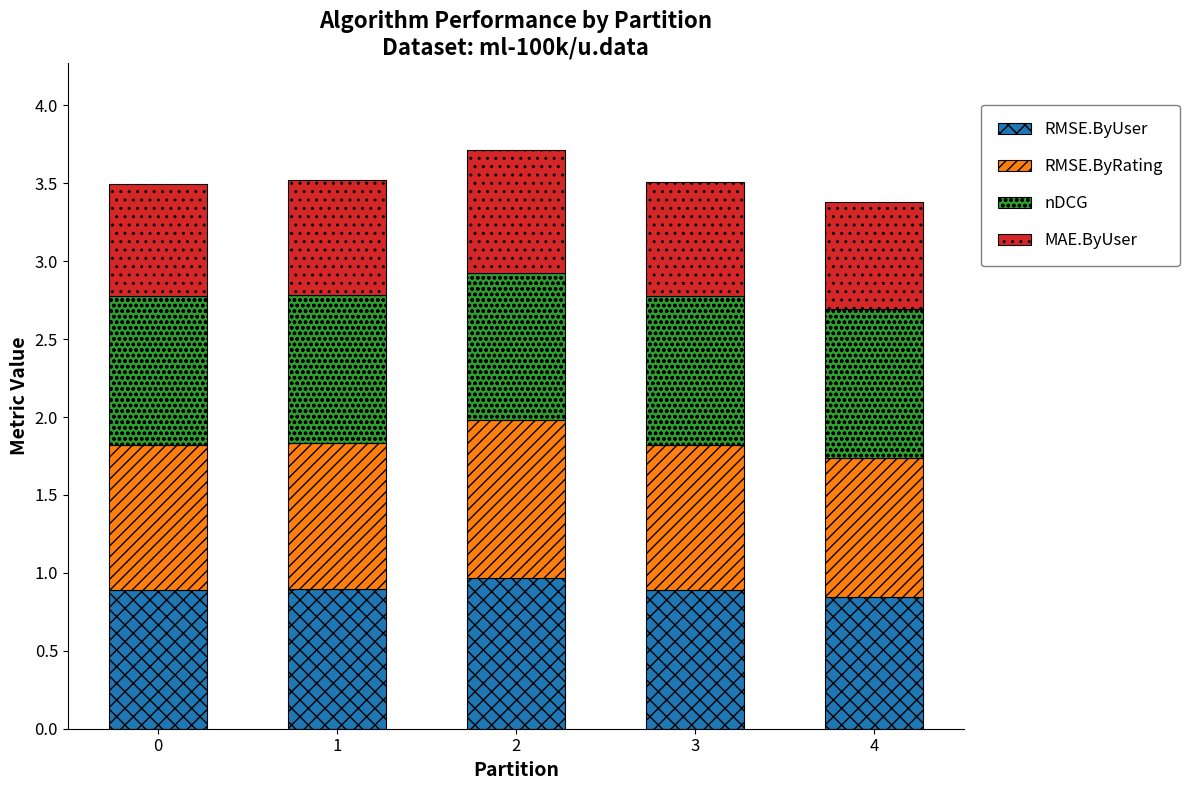

How many bars are there in total?

5